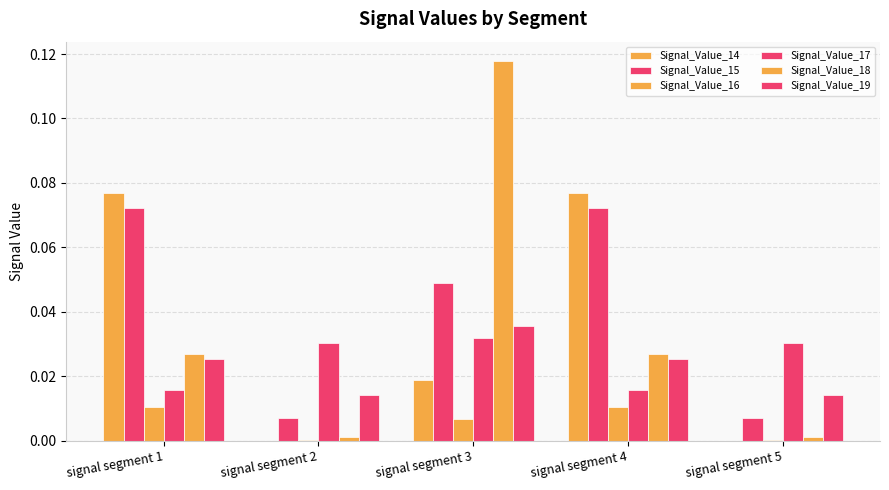

How many distinct data groups are displayed?

6